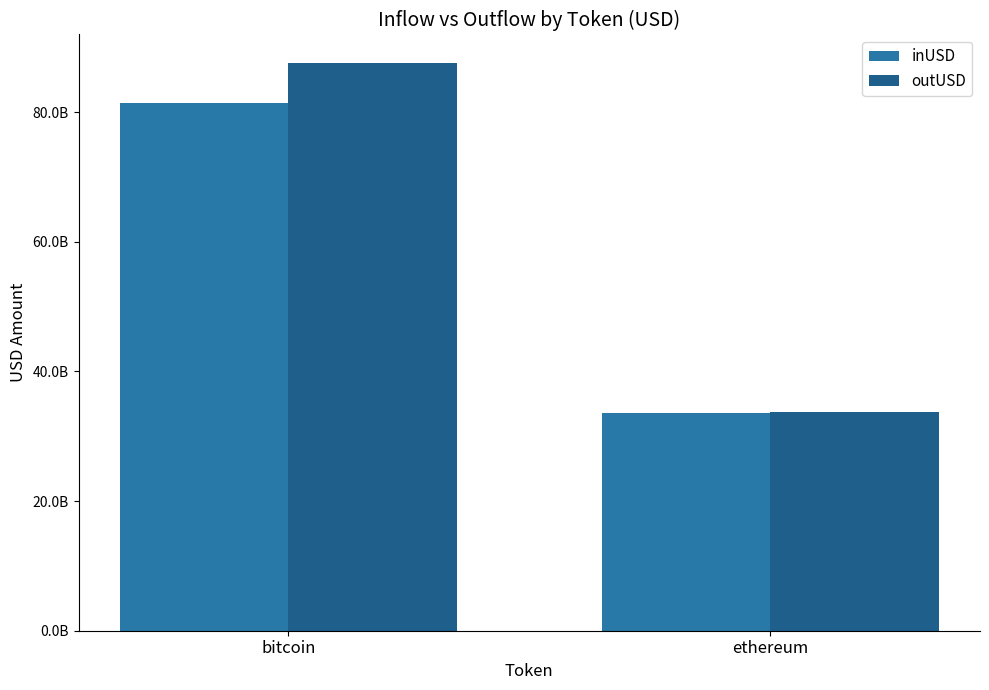

What is the label of the 2nd bar from the right?

bitcoin